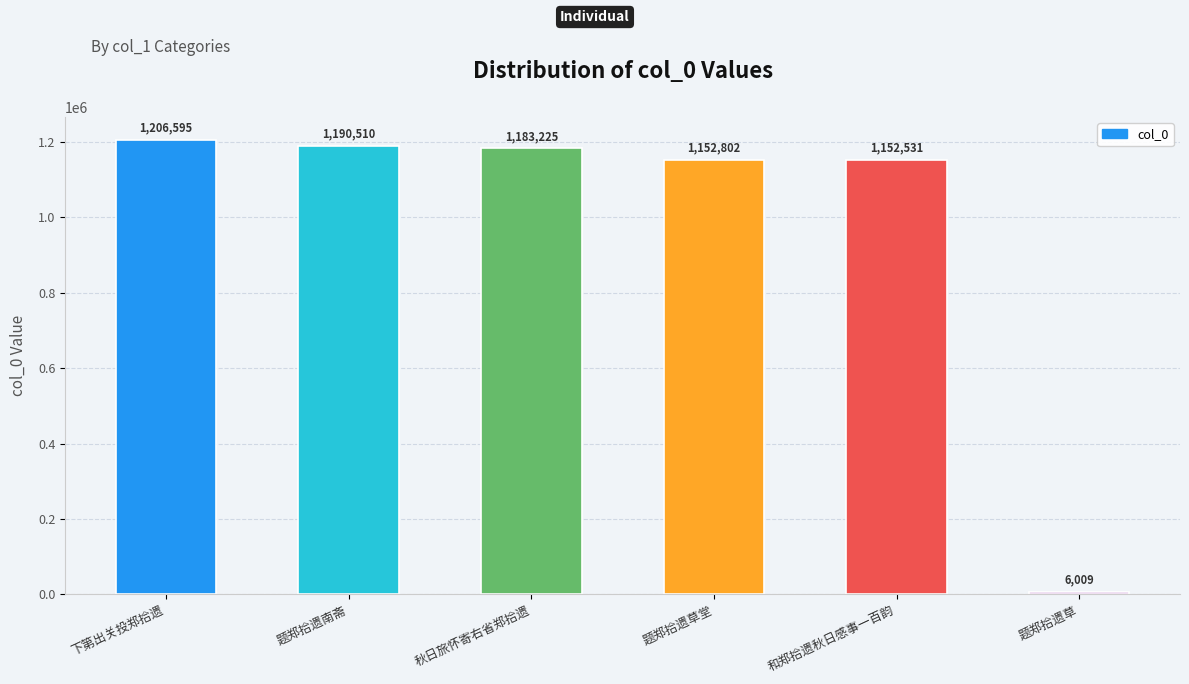

Does the chart contain any negative values?

No